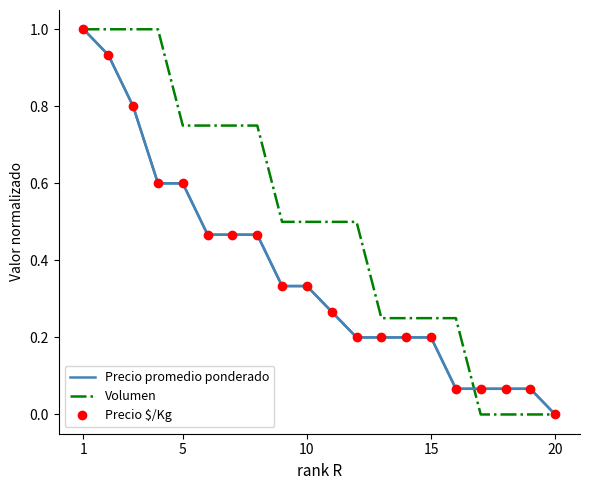

At which category does the chart reach its minimum across all series?

20